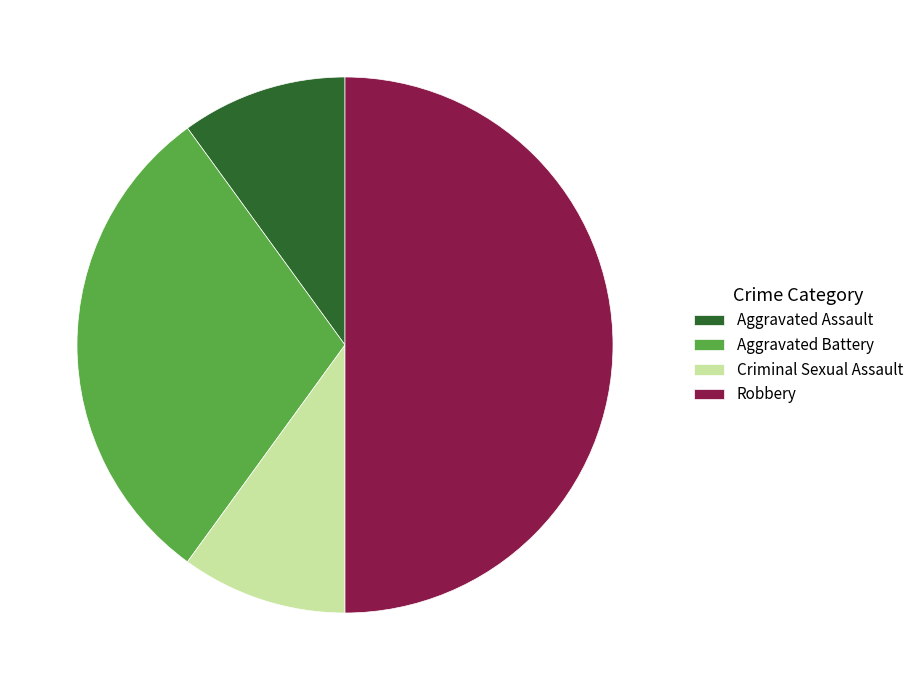

Which slice is the largest?

Robbery